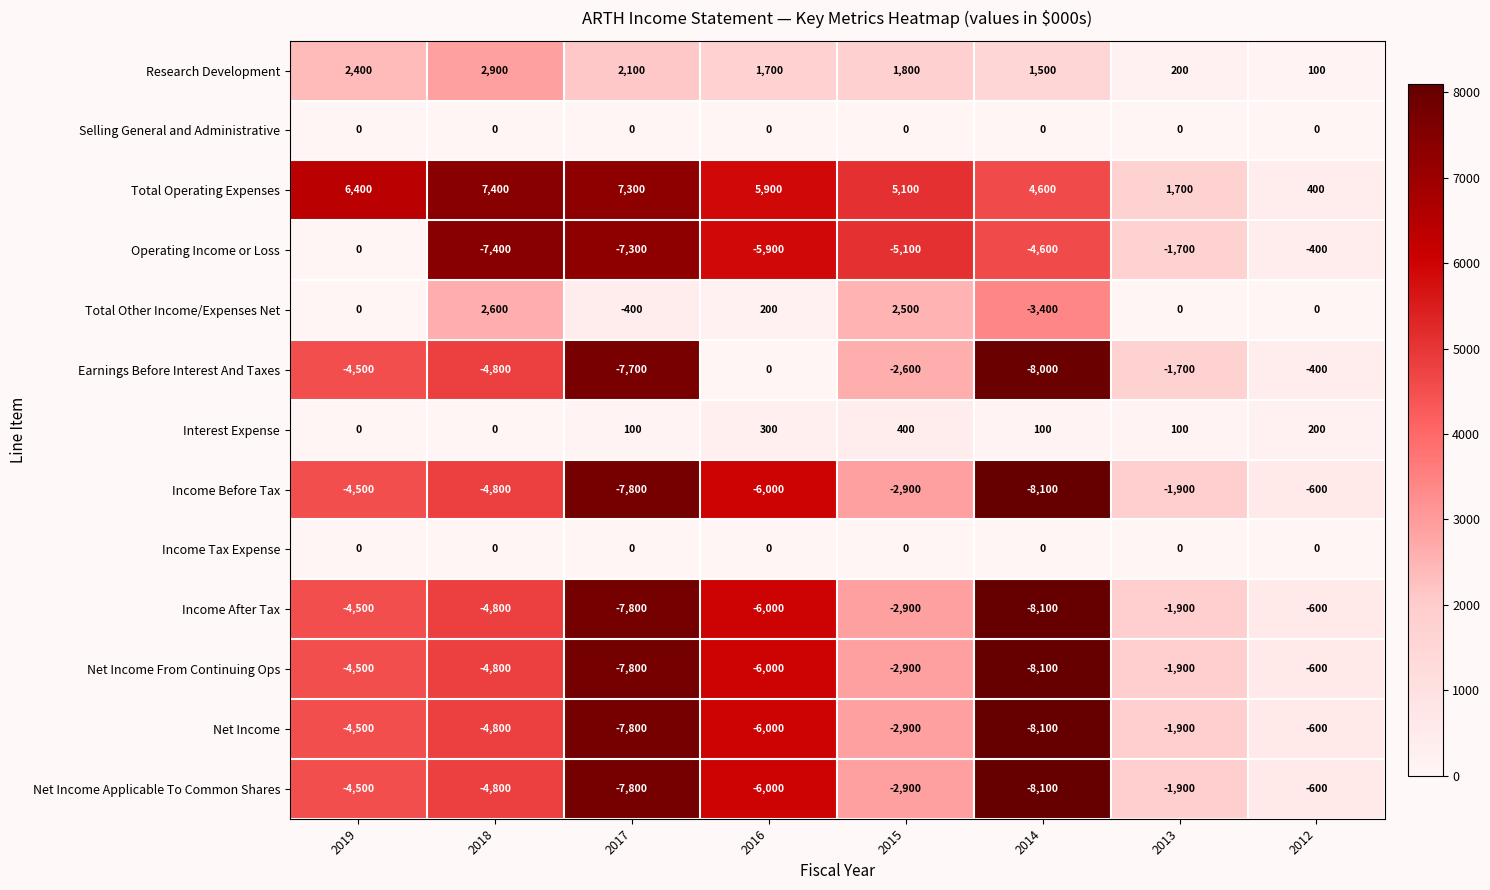

What value does the Income After Tax series have at 2018?

-4800